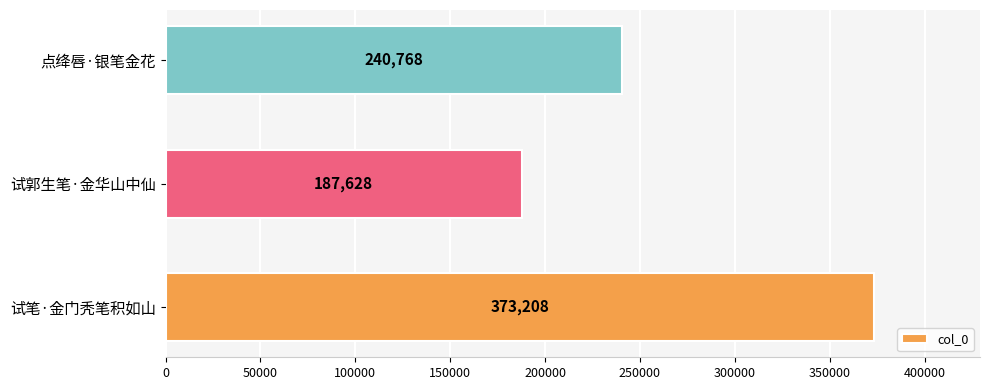

What is the difference between the second highest and minimum values?

53140